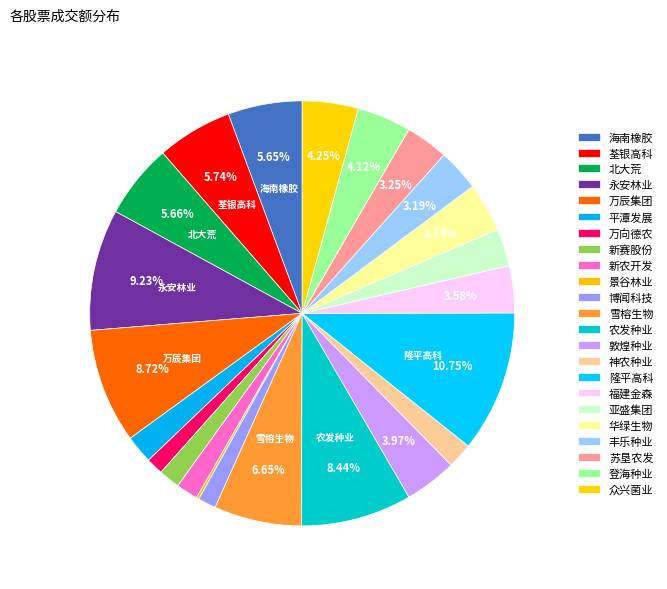

Which has a higher value, 永安林业 or 北大荒?

永安林业